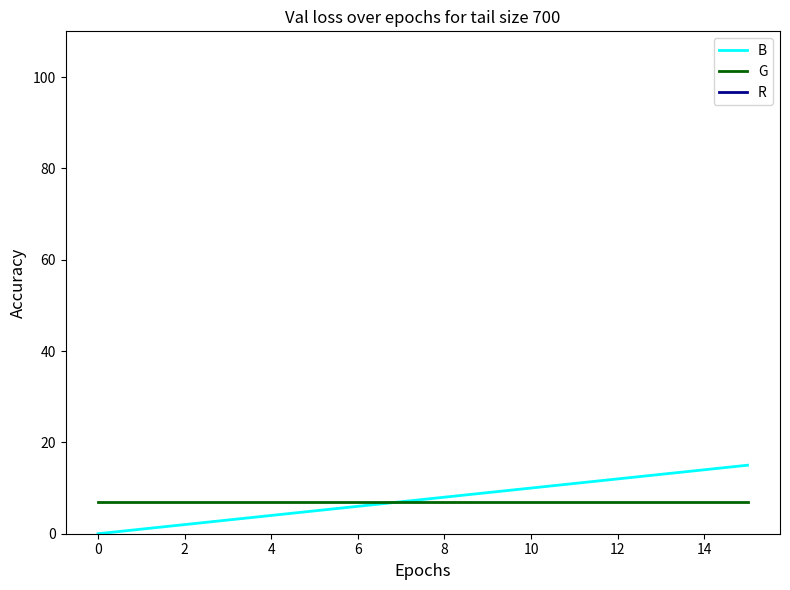

Is the value of B at 2 greater than the value of G at 0?

No